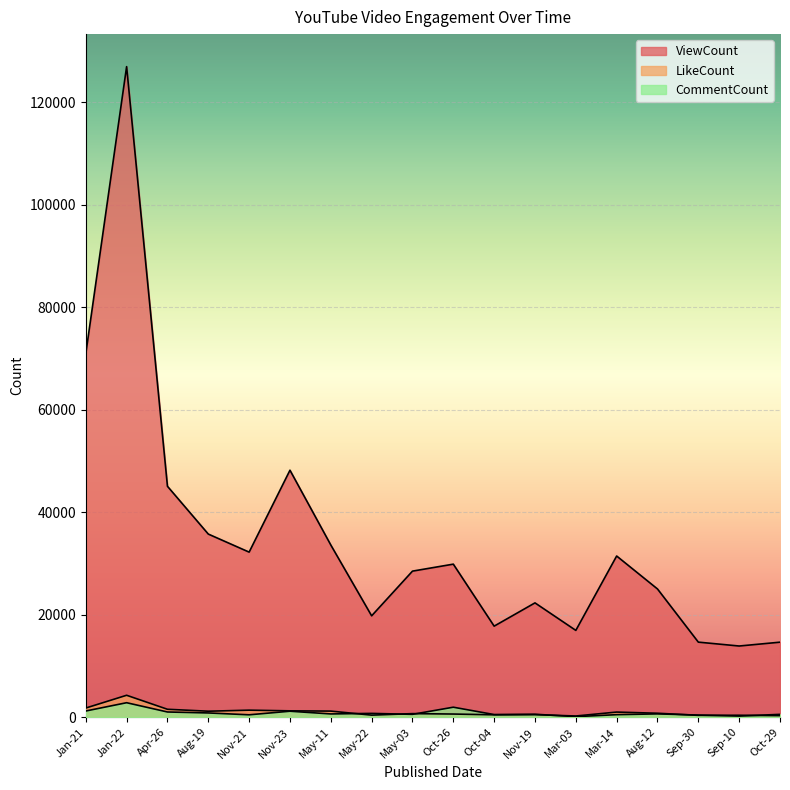

What is the total value across all series at Sep-30?

15437